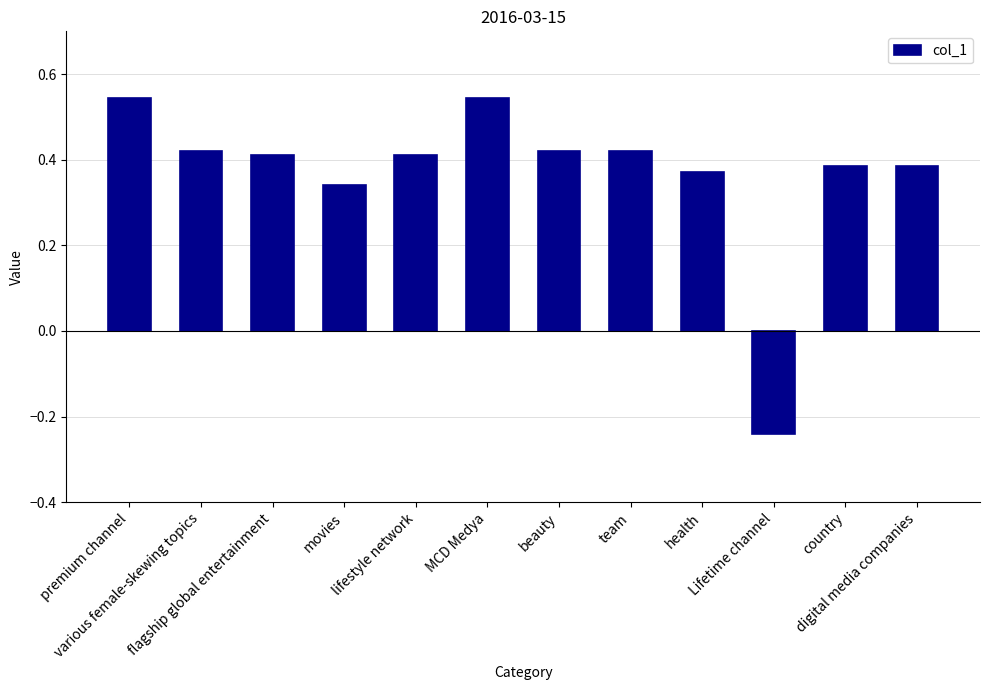

How many categories are shown in the chart?

12